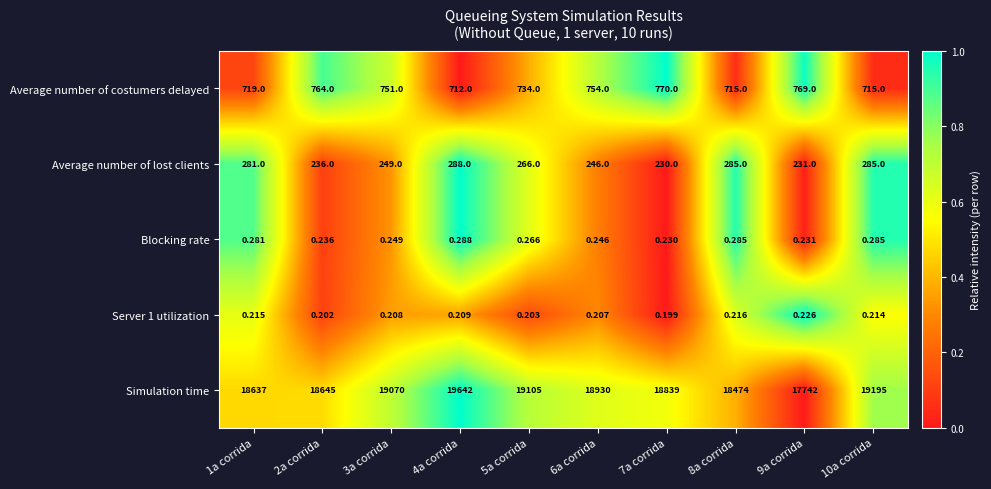

Is the value of Blocking rate at 10a corrida greater than the value of Average number of costumers delayed at 3a corrida?

No